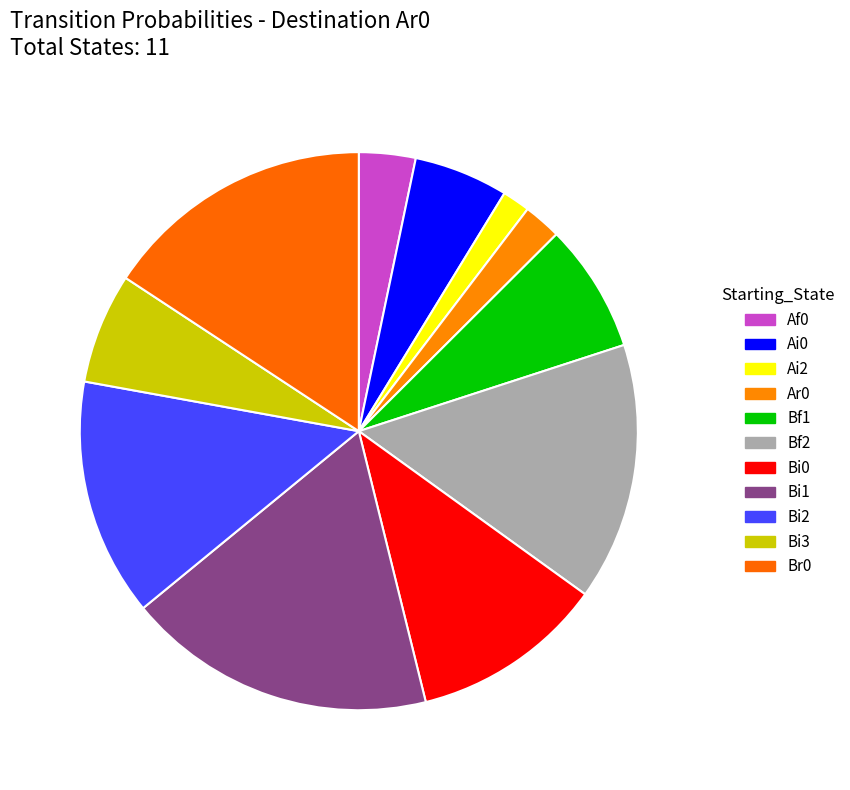

How many slices are in this pie chart?

11